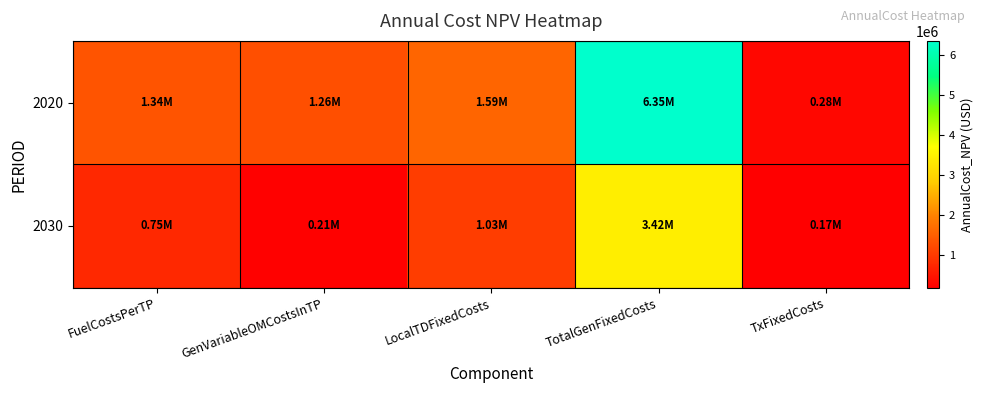

At GenVariableOMCostsInTP, list the series in order from largest to smallest.

2020, 2030